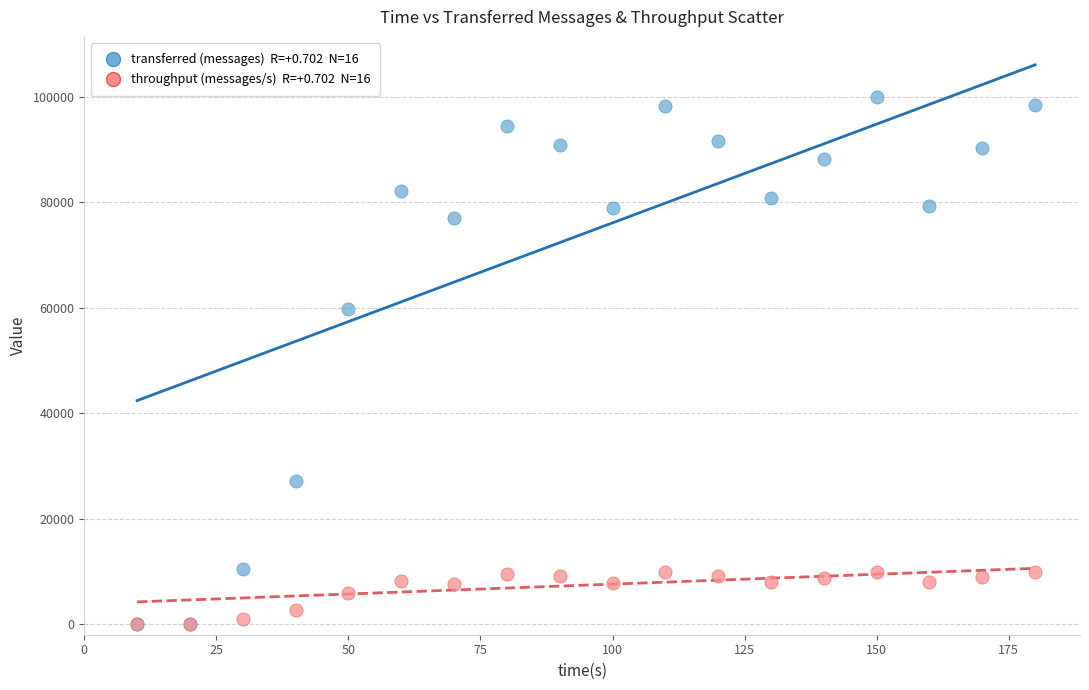

Across all series, what Y value is closest to 49960?

59740